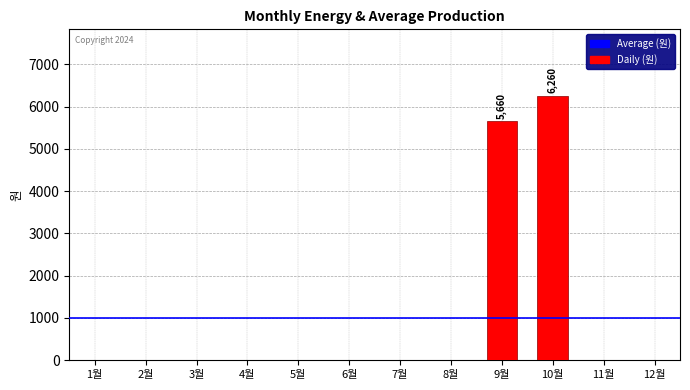

At which category does the chart reach its peak across all series?

10월